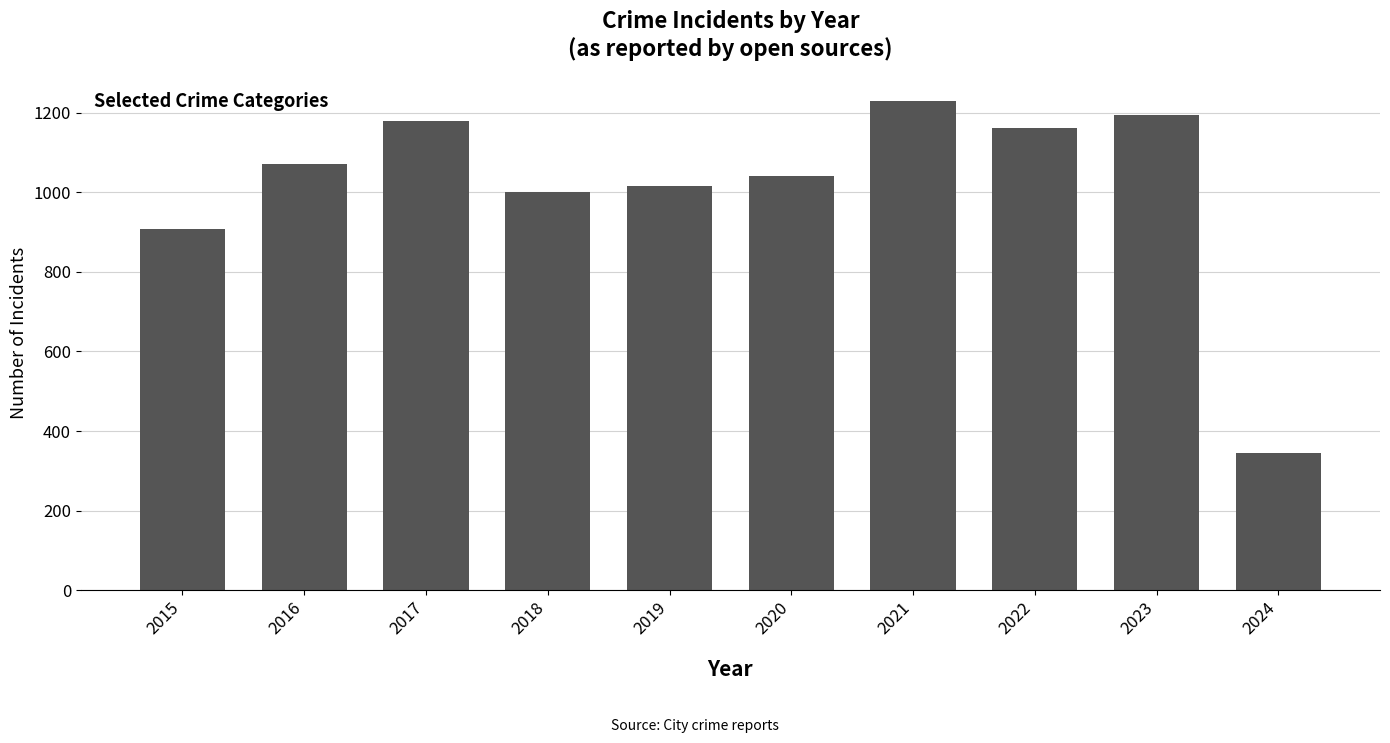

Reading left to right, what are all the values shown in this chart?

908	1072	1180	1000	1016	1041	1230	1161	1194	344